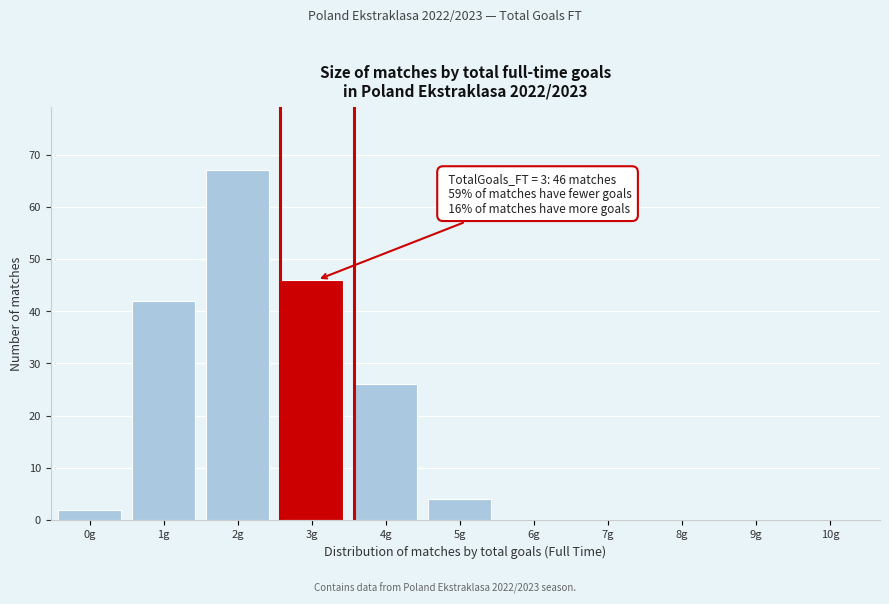

Reading right to left, list all the values displayed in this chart.

10g=0	9g=0	8g=0	7g=0	6g=0	5g=4	4g=26	3g=46	2g=67	1g=42	0g=2